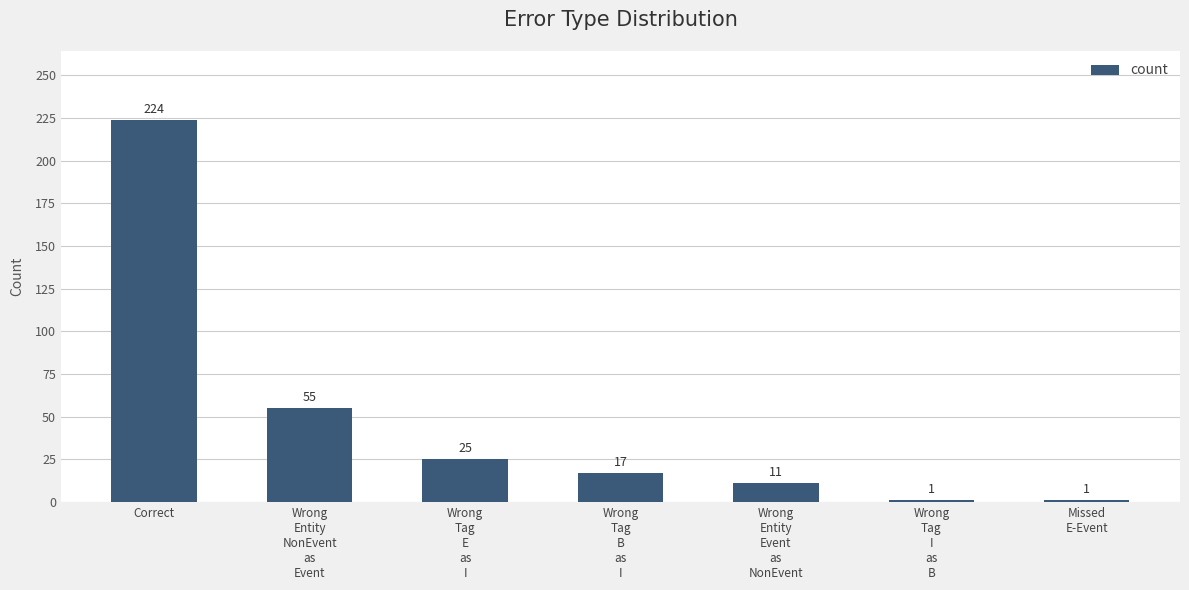

Does the chart contain stacked bars?

No